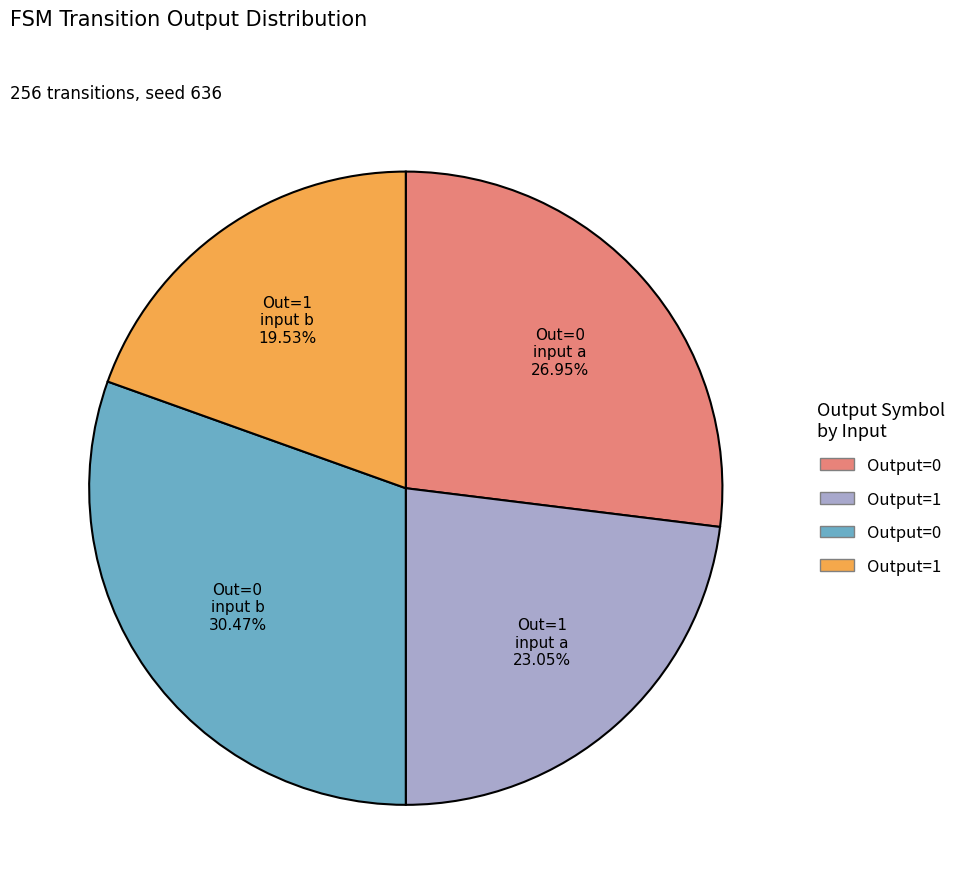

How many segments does this pie chart have?

4